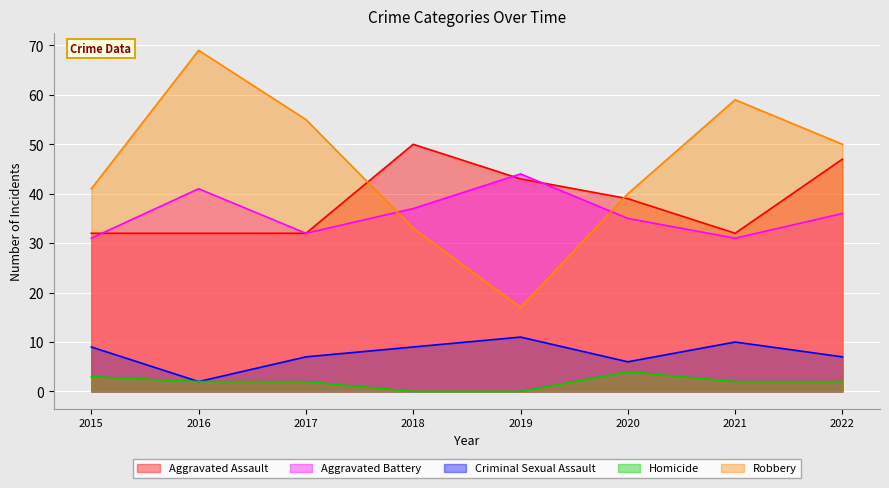

What is the total value across all series at 2016?

146